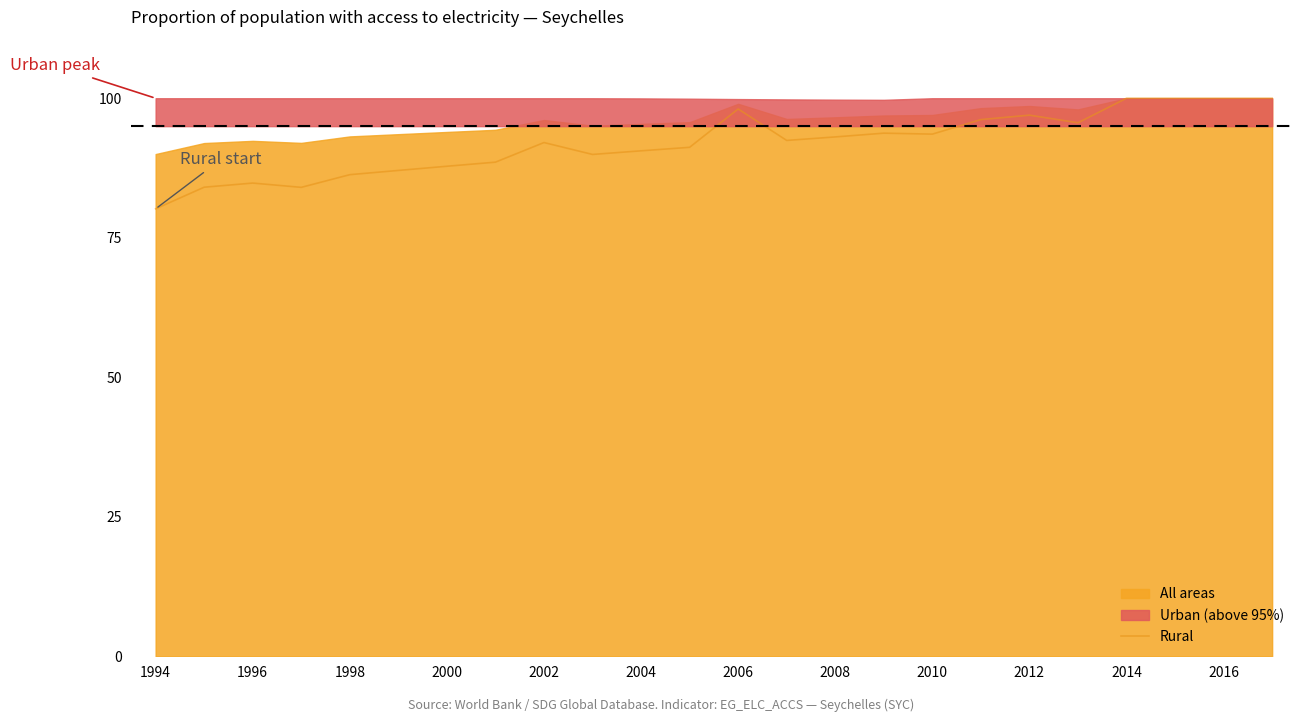

What is the maximum value for Rural?

100.0